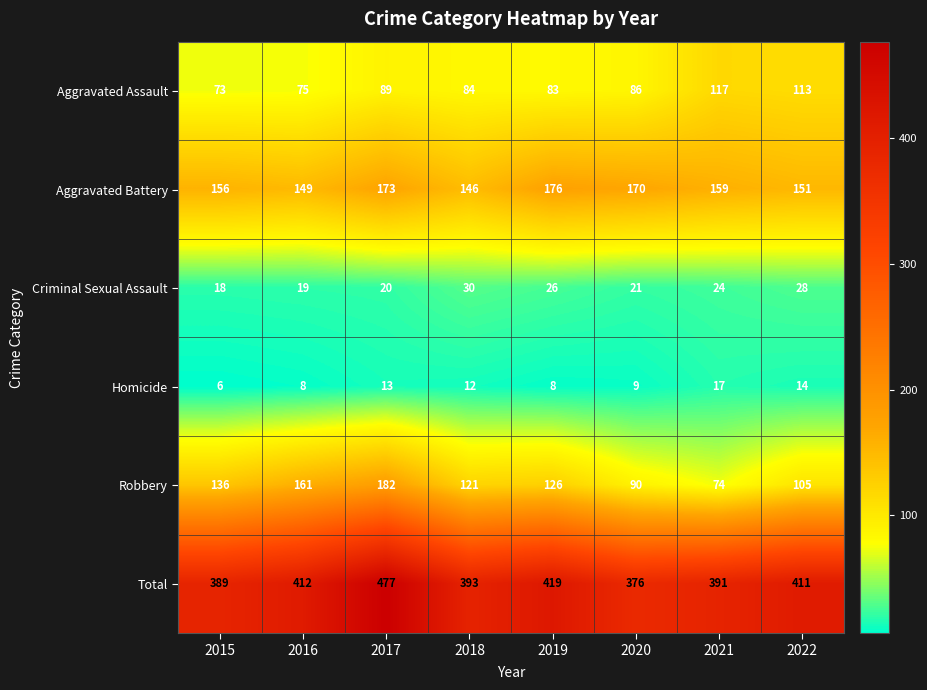

Which category has the lowest value in the Aggravated Assault series?

2015